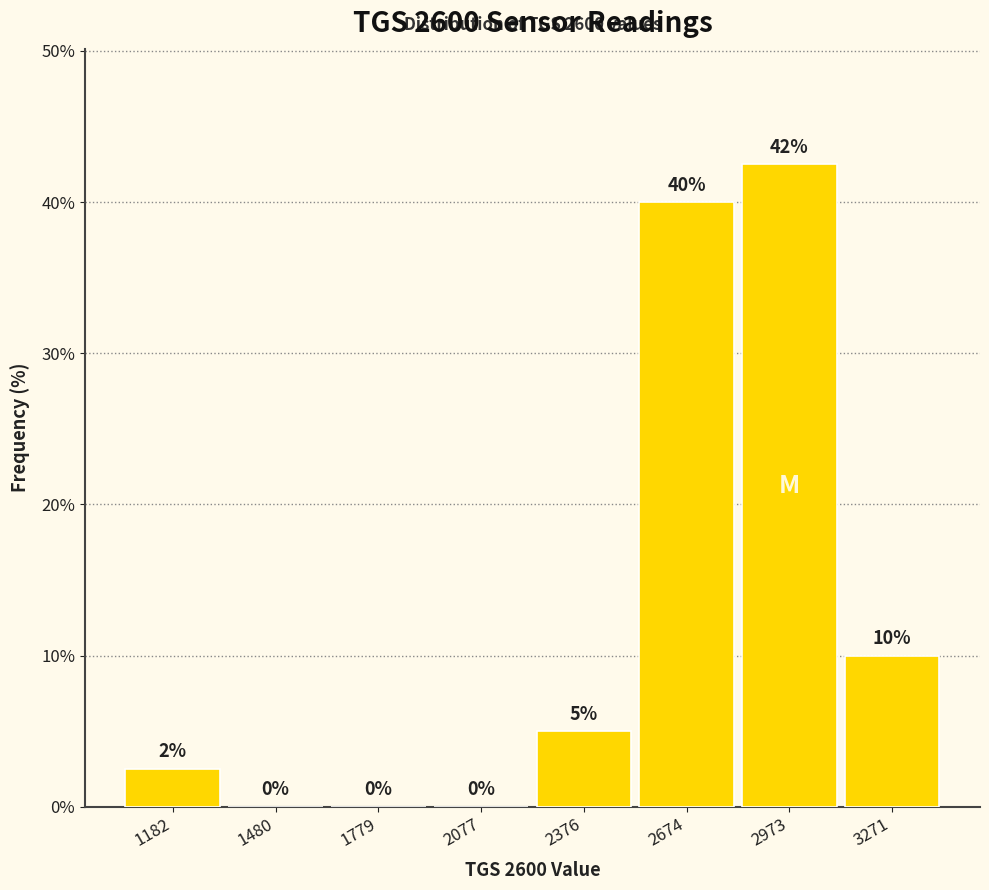

Which range on the x-axis has the tallest bar?

2800 to 3100